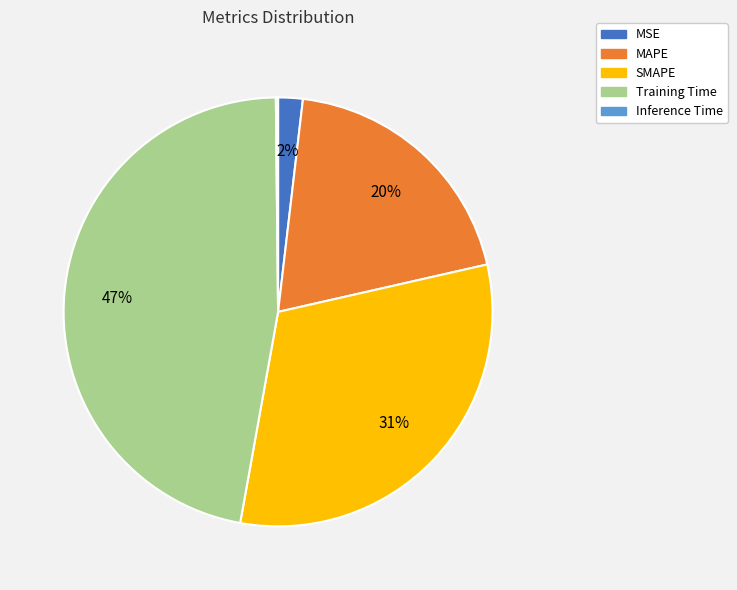

To the nearest percent, what percentage of the pie is Training Time?

47%